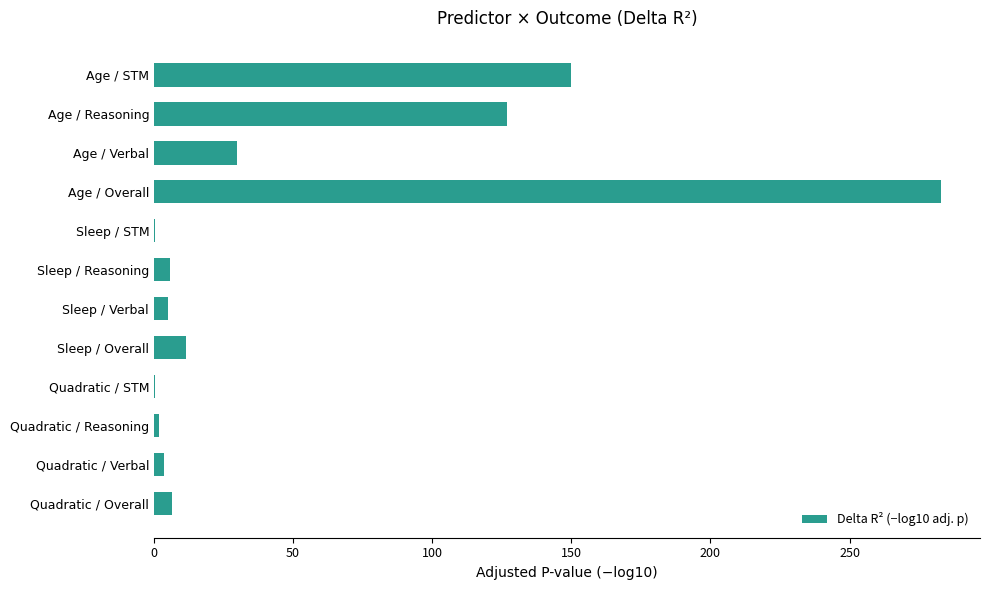

The value at Age / Reasoning is 126.9. True or false?

True